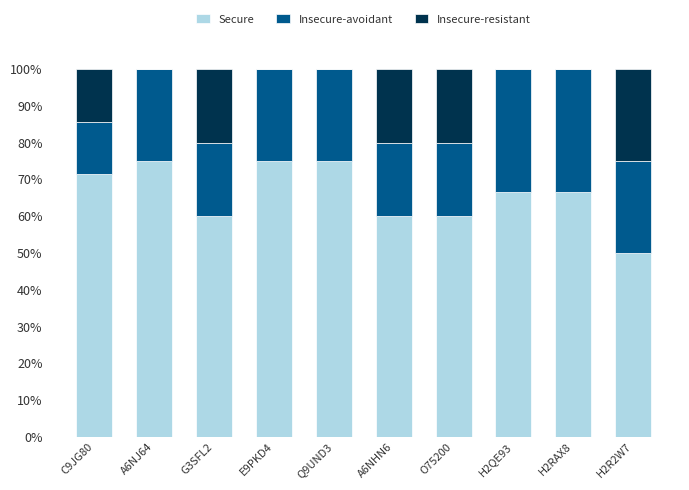

What is the sum of the Secure values at O75200 and E9PKD4?

135.0